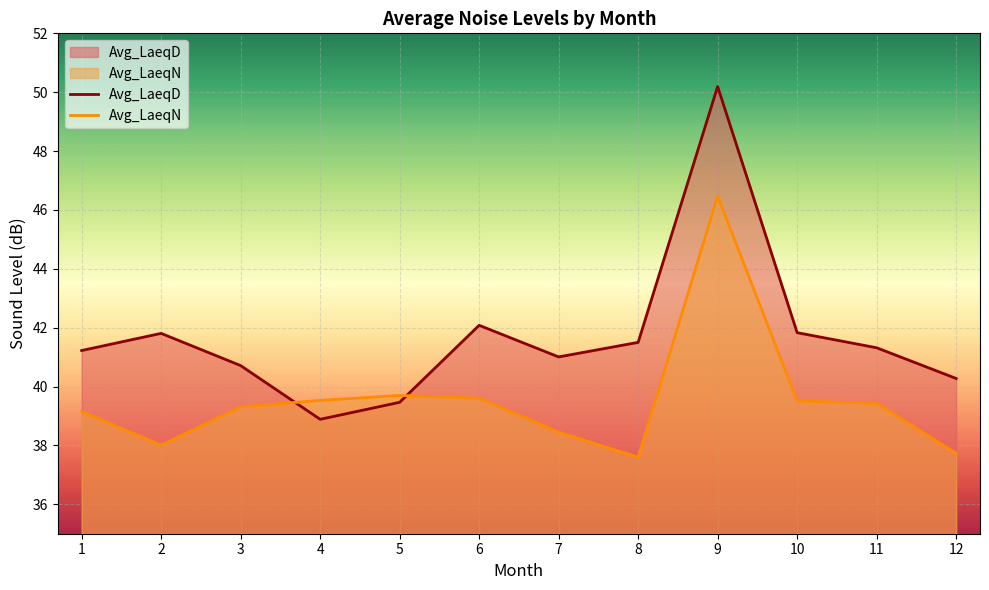

What value does the Avg_LaeqN series have at 3?

39.3